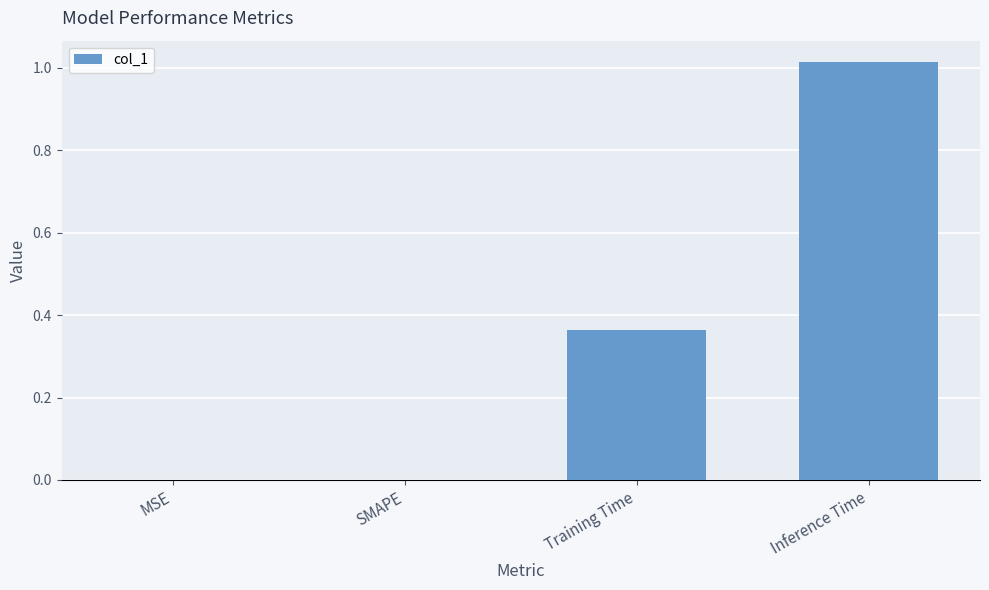

Between Inference Time and SMAPE, which is larger?

Inference Time